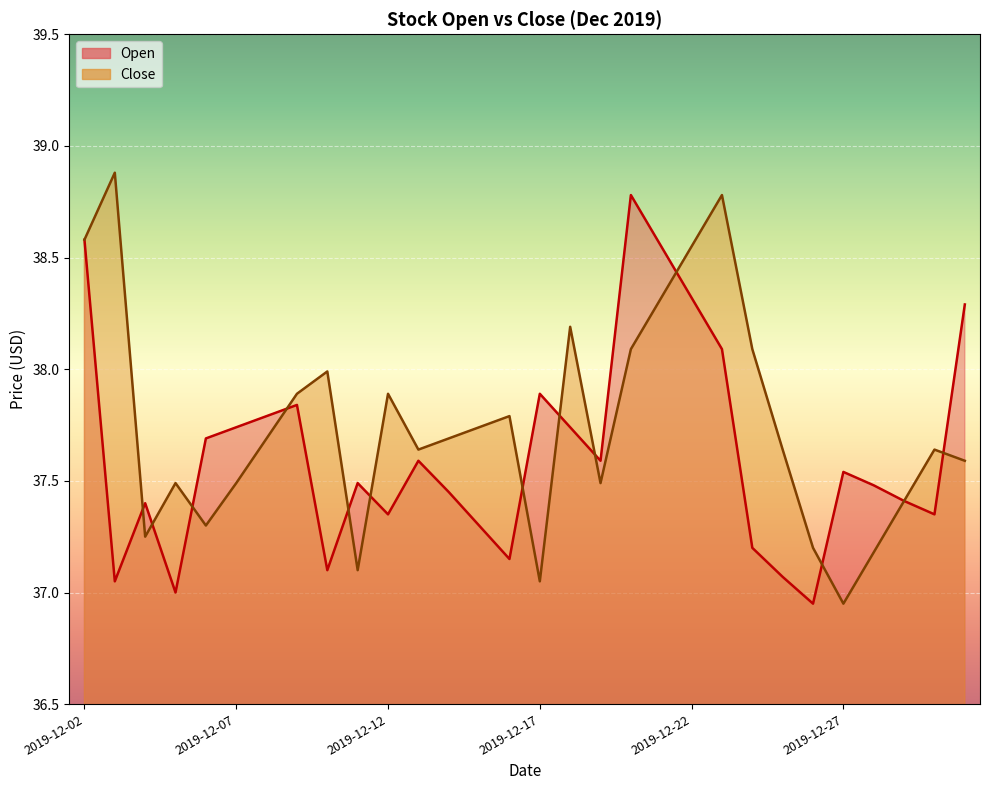

How many times do Close and Open cross each other?

12